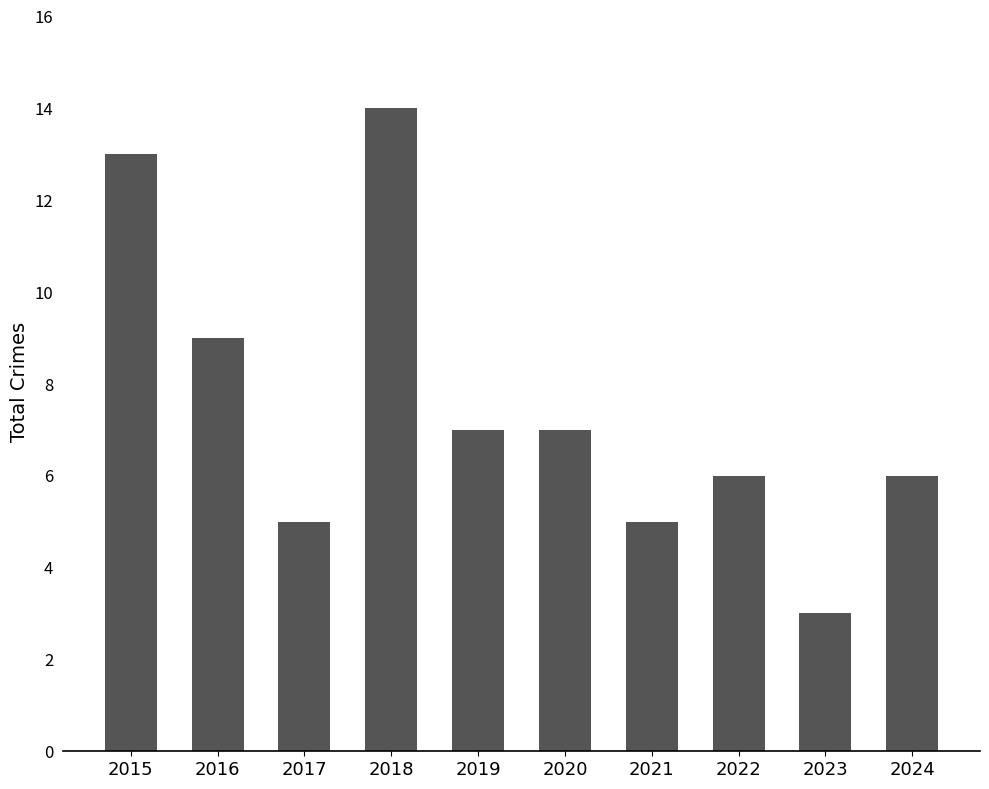

What is the ratio of the value at 2015 to the value at 2018?

0.9